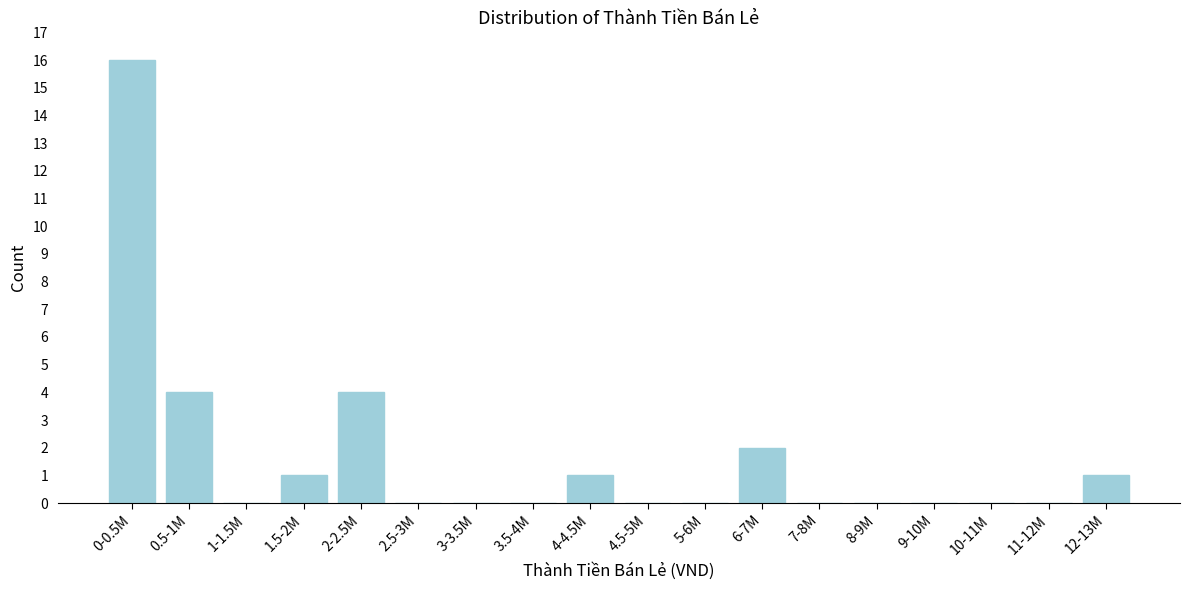

Reading right to left, extract all data points from this chart.

12-13M=1	11-12M=0	10-11M=0	9-10M=0	8-9M=0	7-8M=0	6-7M=2	5-6M=0	4.5-5M=0	4-4.5M=1	3.5-4M=0	3-3.5M=0	2.5-3M=0	2-2.5M=4	1.5-2M=1	1-1.5M=0	0.5-1M=4	0-0.5M=16